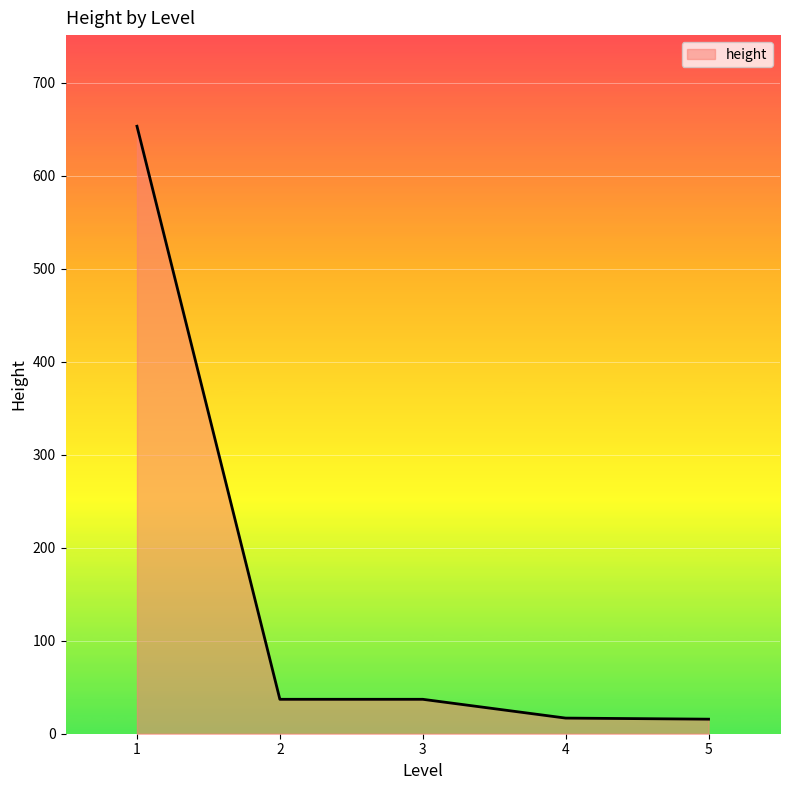

Does the chart have visible grid lines?

Yes